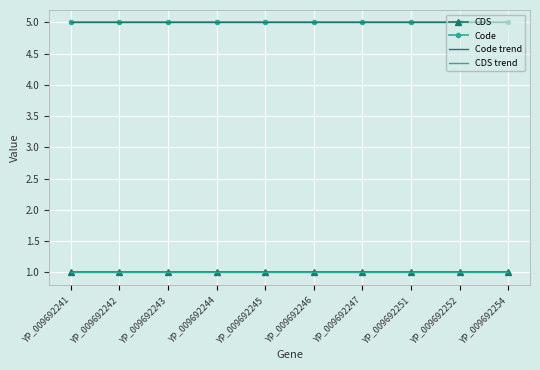

At YP_009692244, list the series in order from largest to smallest.

Code, Code trend, CDS, CDS trend